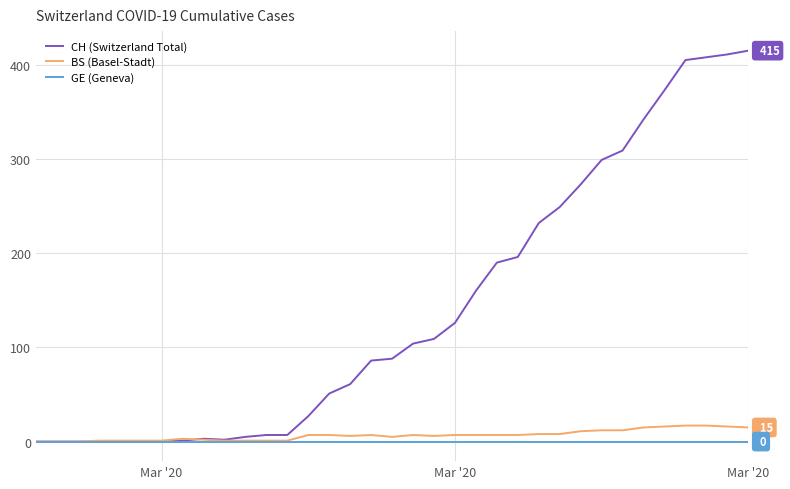

Which series has the largest range (max minus min)?

CH (Switzerland Total)